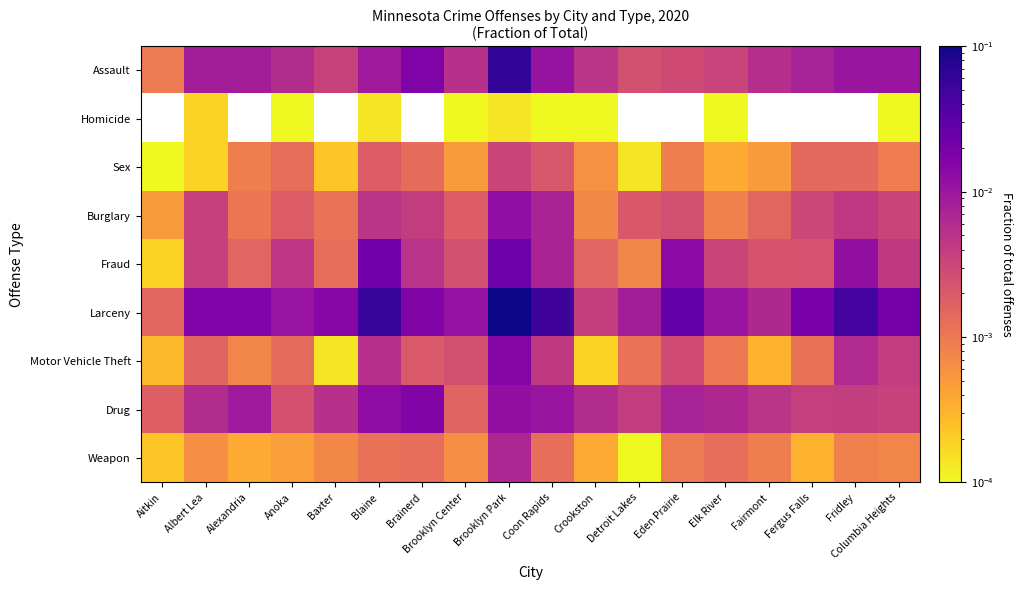

Count the number of categories in the chart.

18